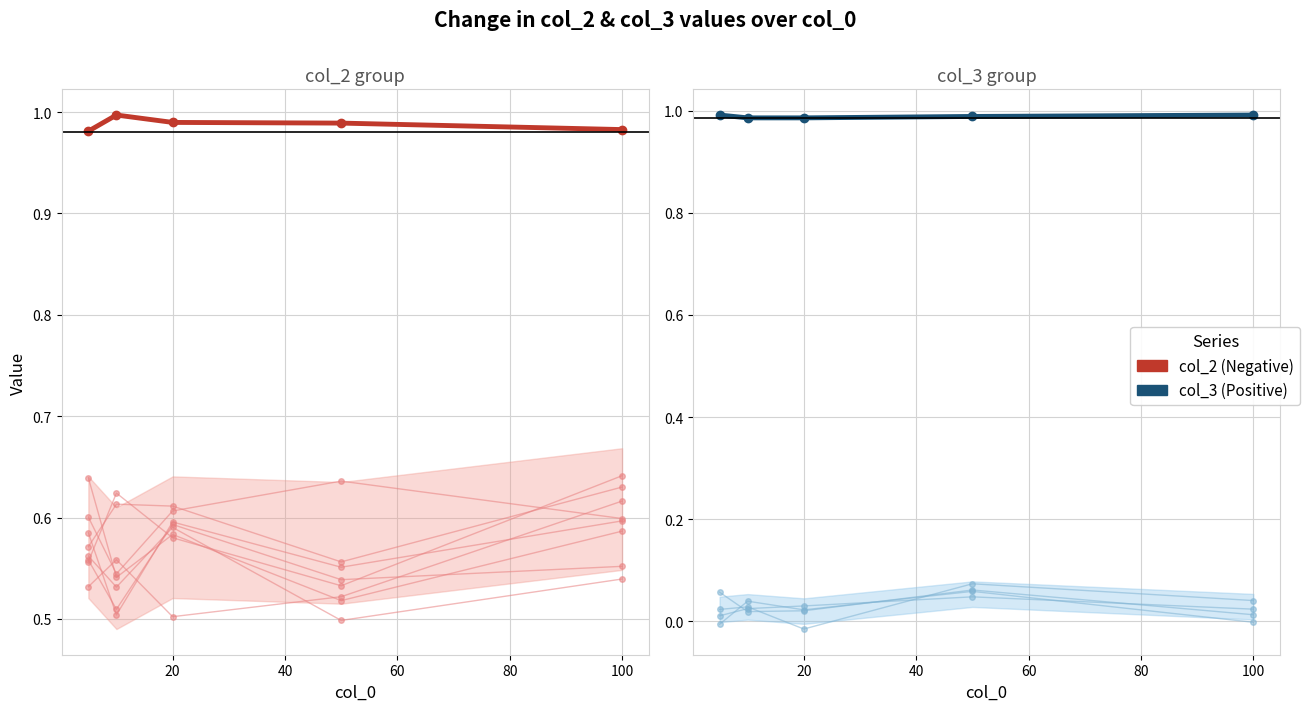

The value of col_3 (Positive) at 100 is 1.0. True or false?

True